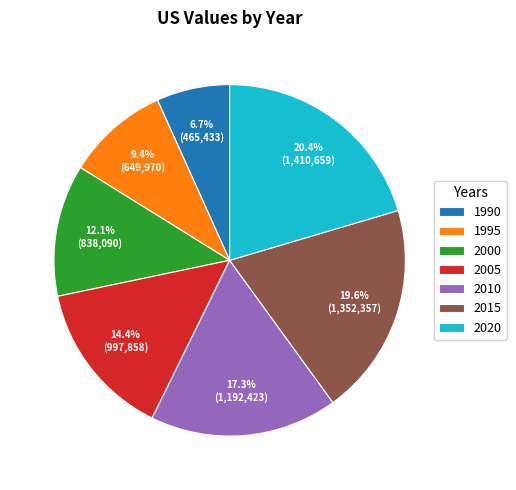

To the nearest percent, what percentage of the pie is 2020?

20%